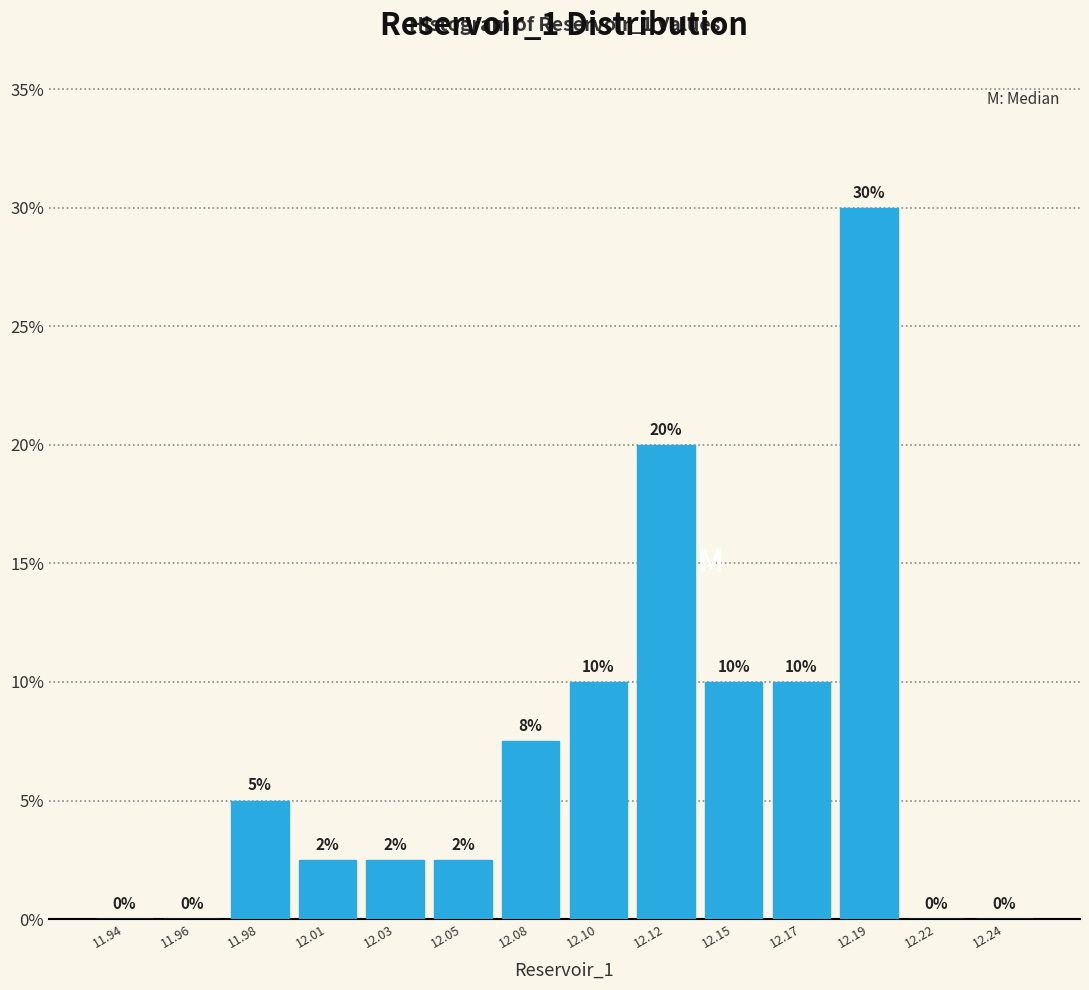

What is the greatest value displayed?

30.0